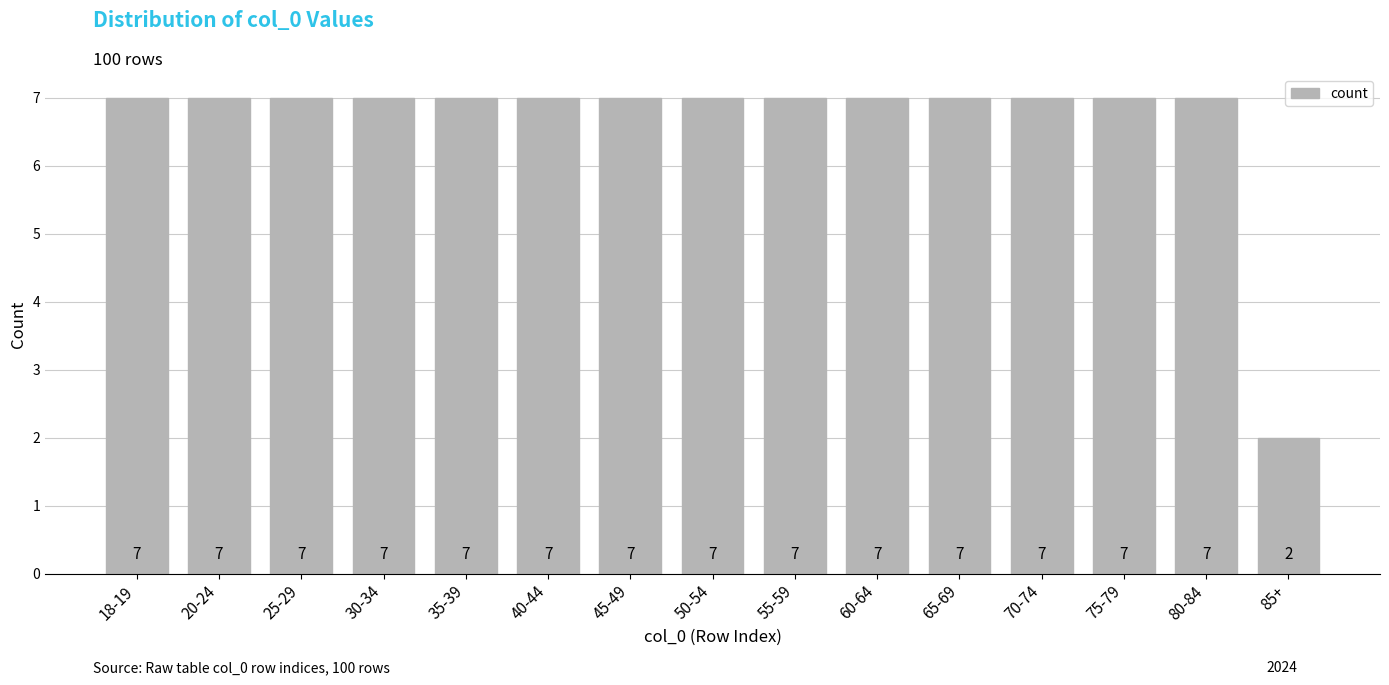

Reading left to right, extract all data points from this chart.

7	7	7	7	7	7	7	7	7	7	7	7	7	7	2